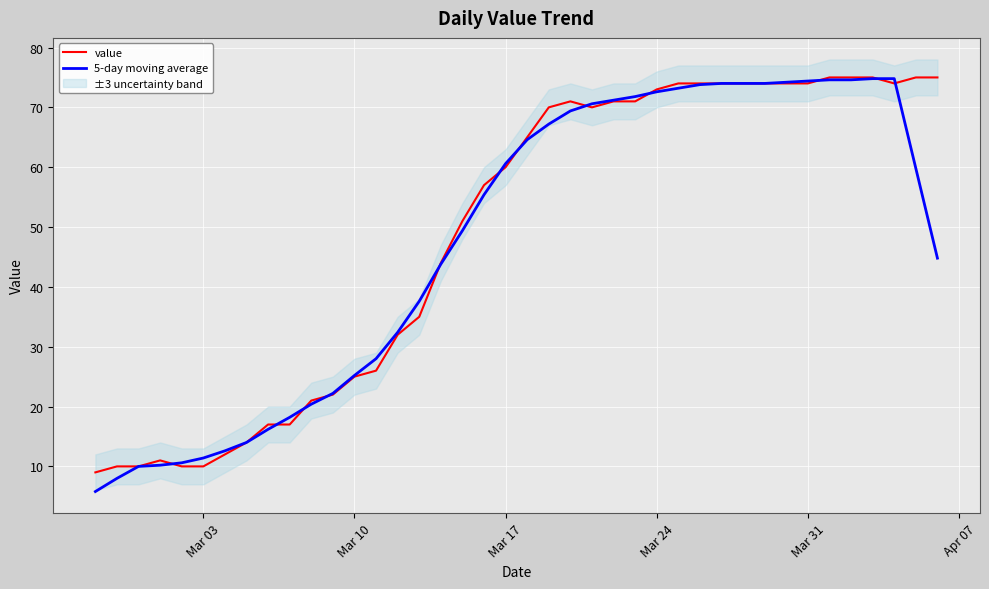

What is the sum of all 5-day moving average values?

1900.4